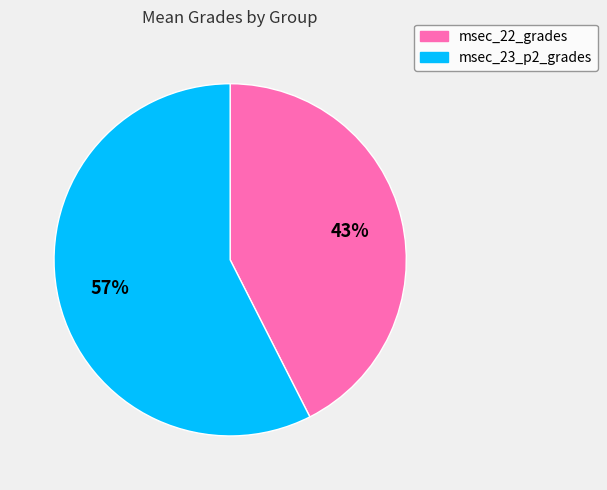

True or false: msec_22_grades accounts for 54% of the total.

False